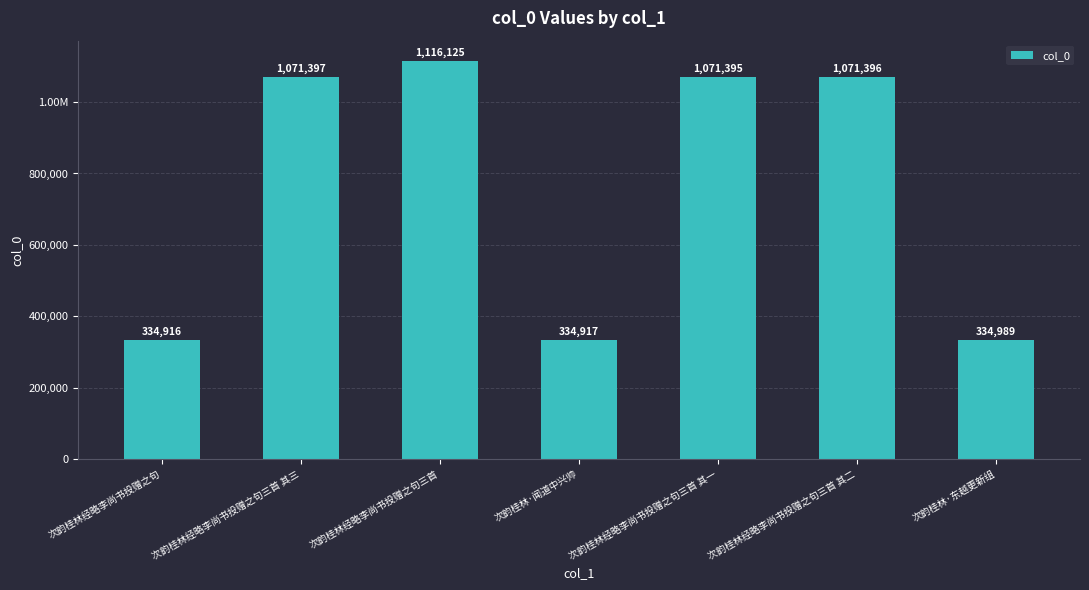

Are the bars horizontal?

No